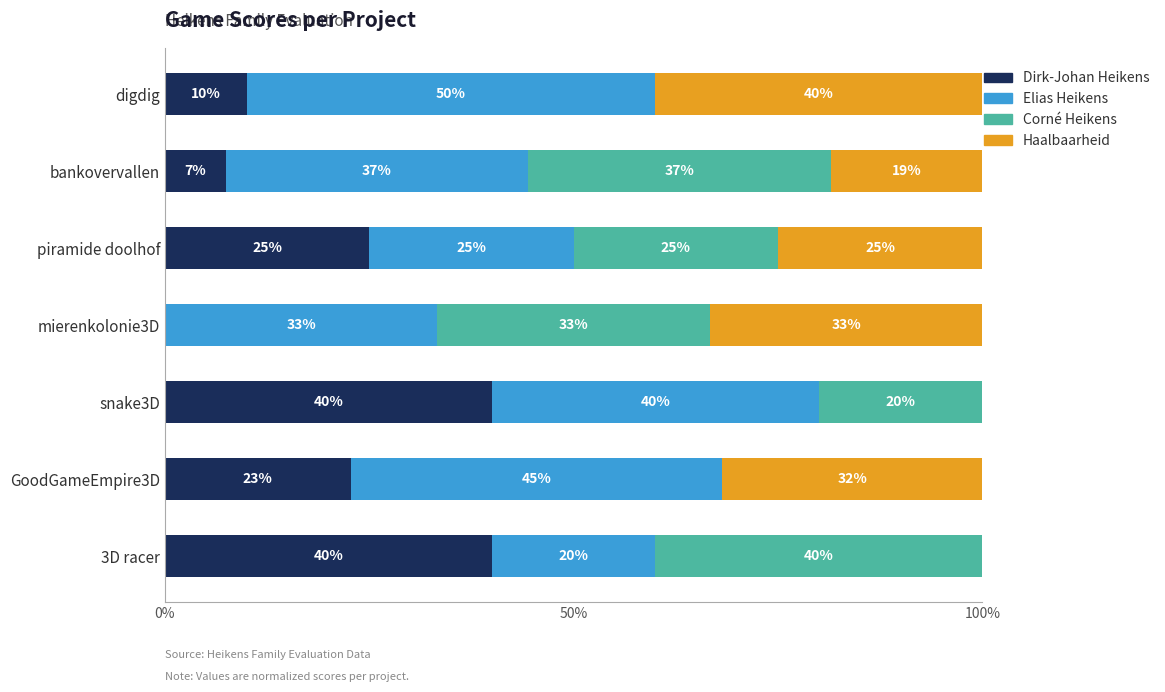

Is it true that Dirk-Johan Heikens equals 22.7 at GoodGameEmpire3D?

True